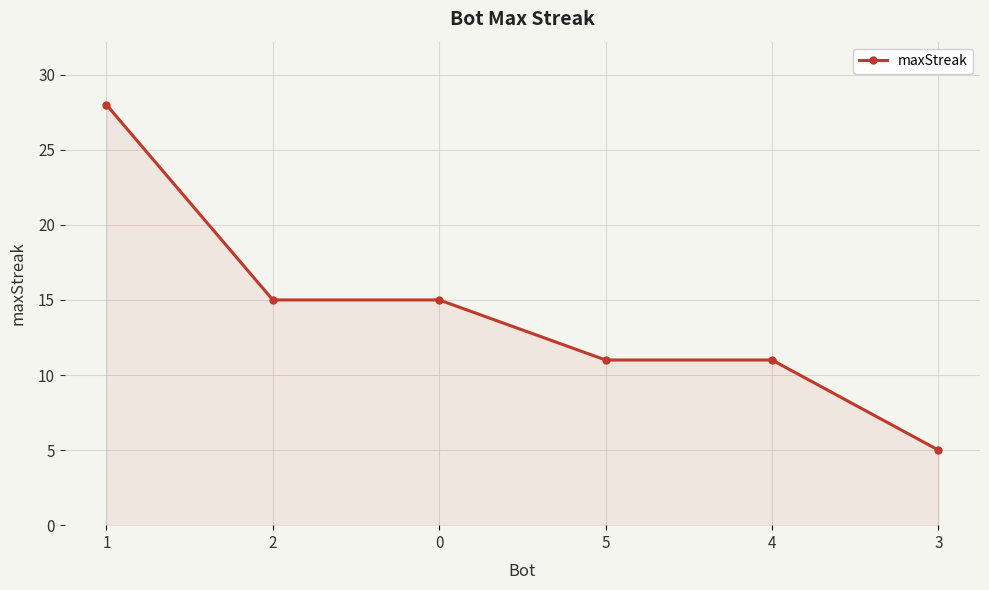

The chart shows a value of 6 at 2. True or false?

False